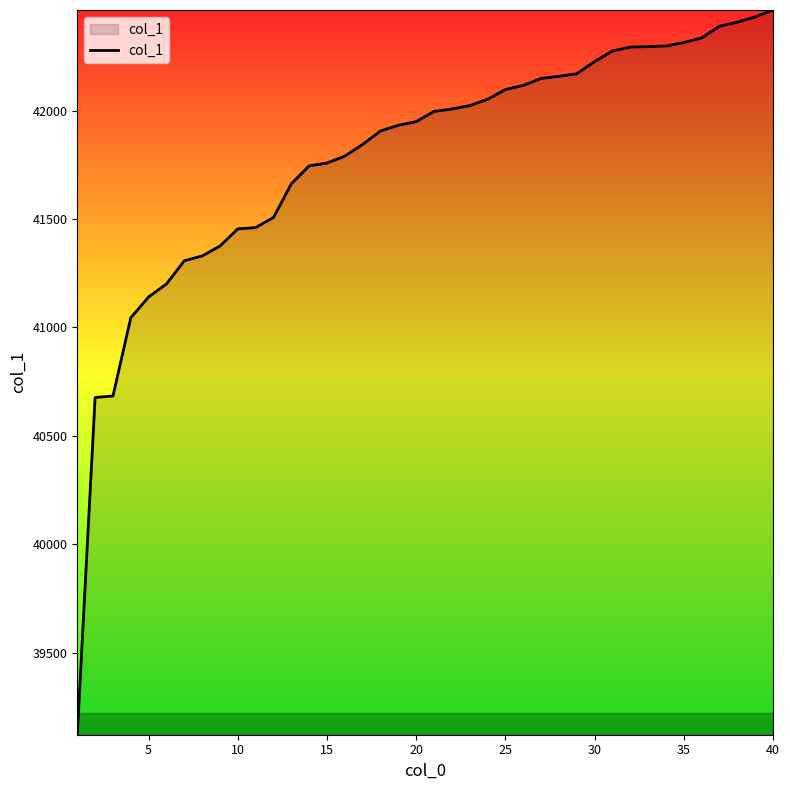

What is the minimum value shown in the chart?

39121